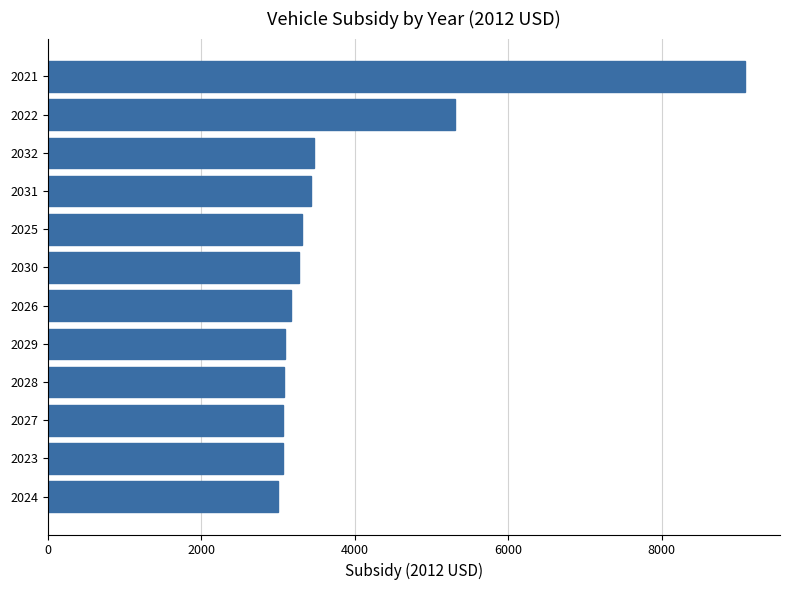

What is the sum of all values?

46358.4